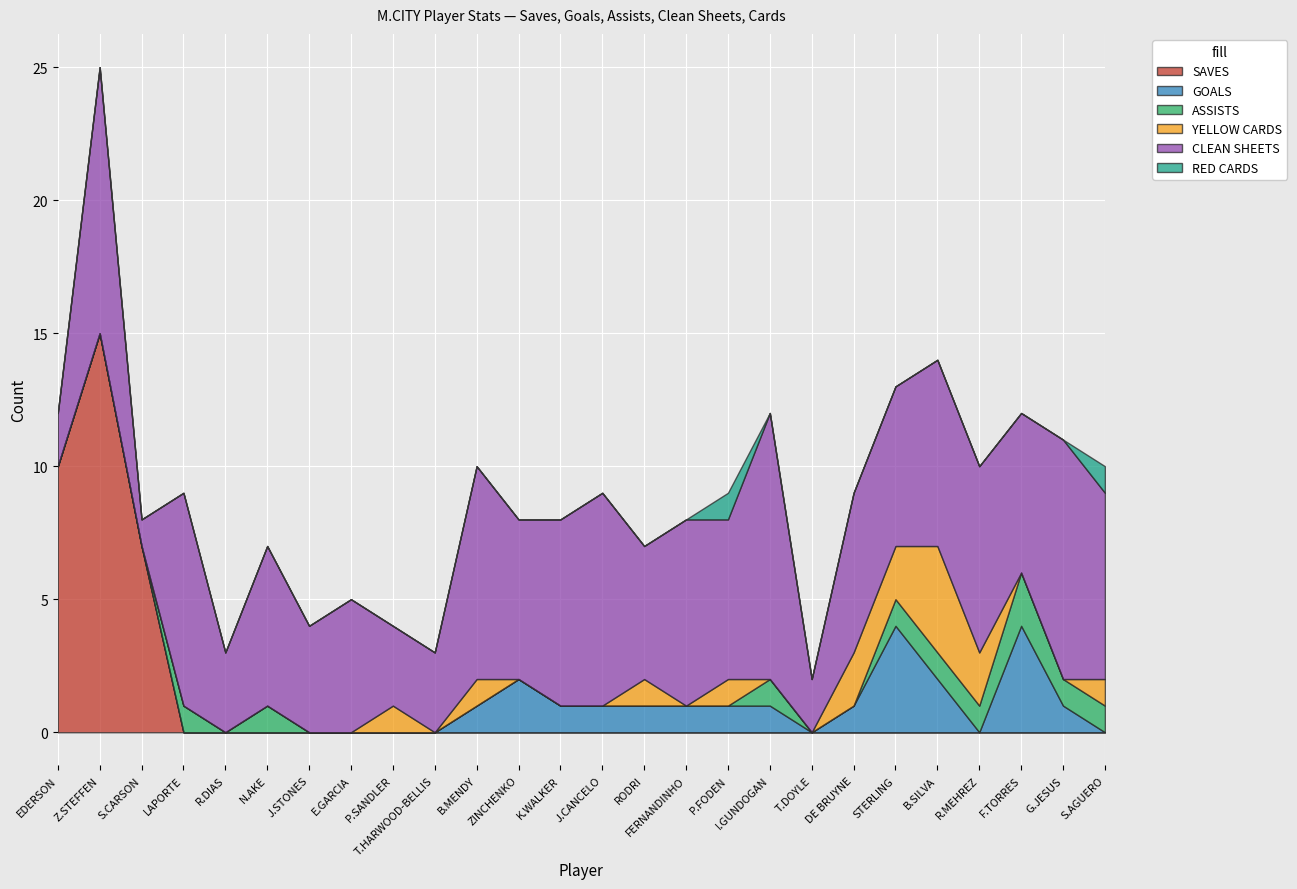

The ASSISTS series shows 0 at FERNANDINHO. True or false?

True